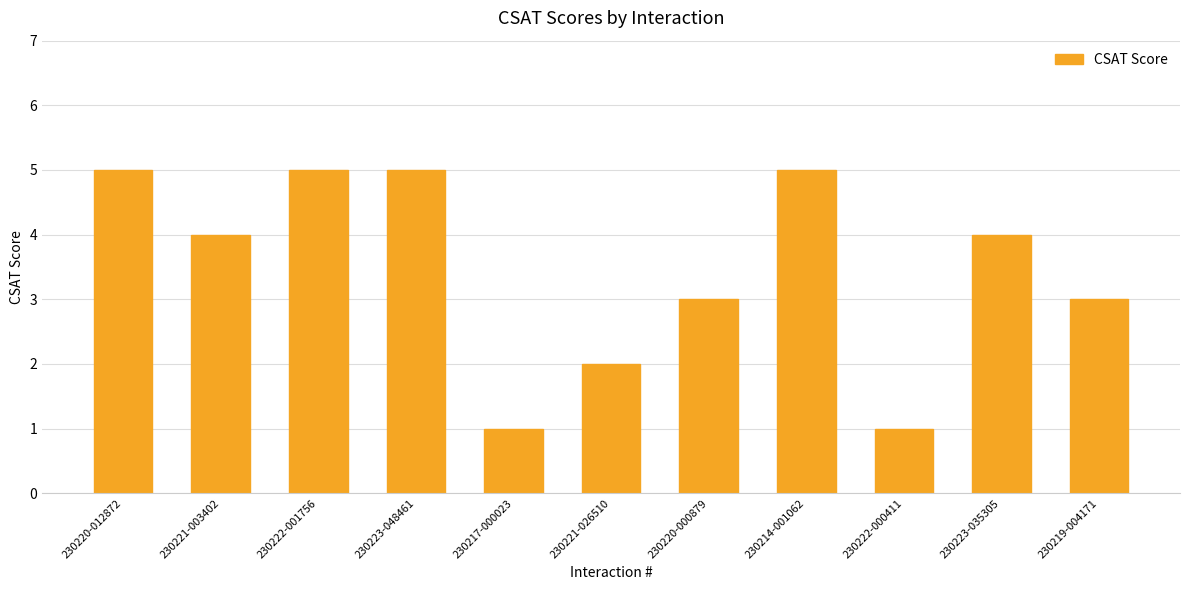

What is the change in value from 230220-000879 to 230214-001062?

+2